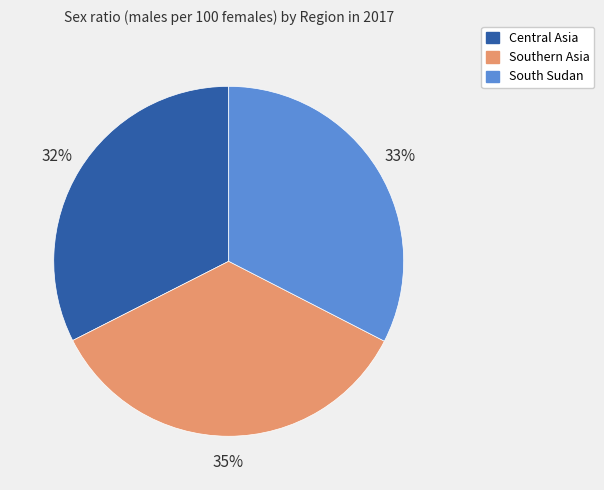

Does South Sudan represent more than half of the total?

No